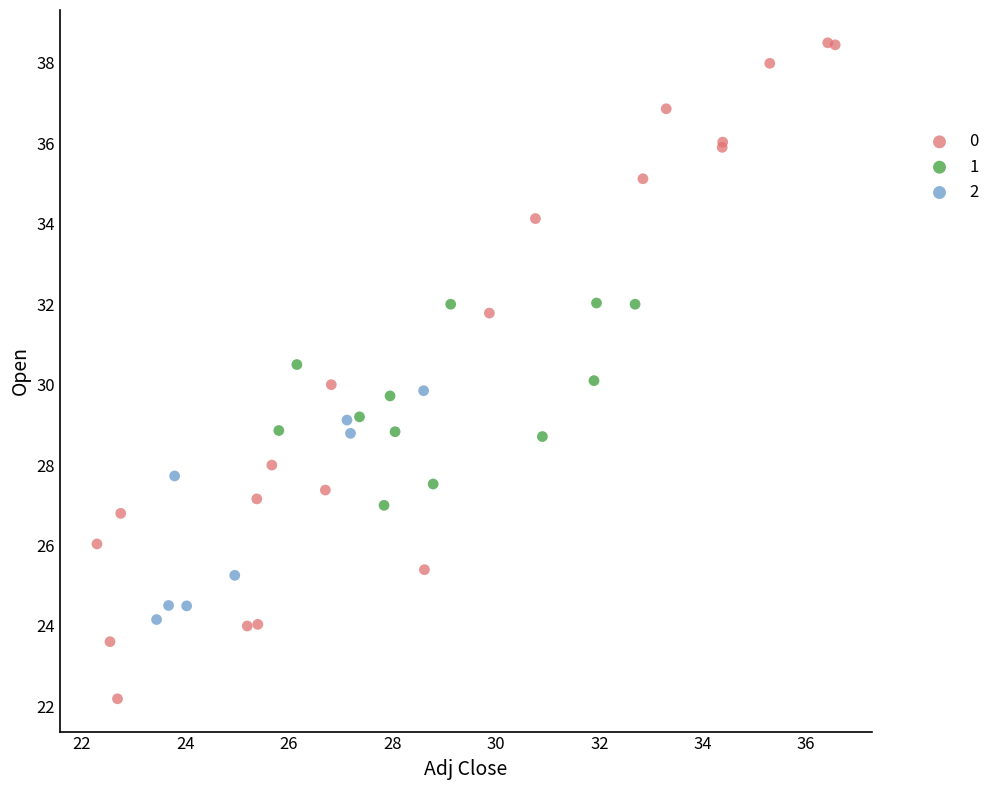

What are all the series names shown in the legend?

0, 1, 2